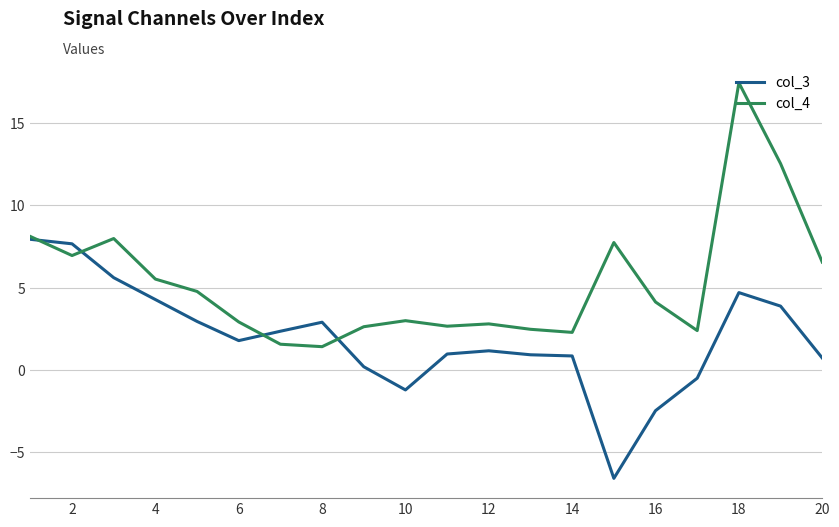

Which series has the largest total across all categories?

col_4